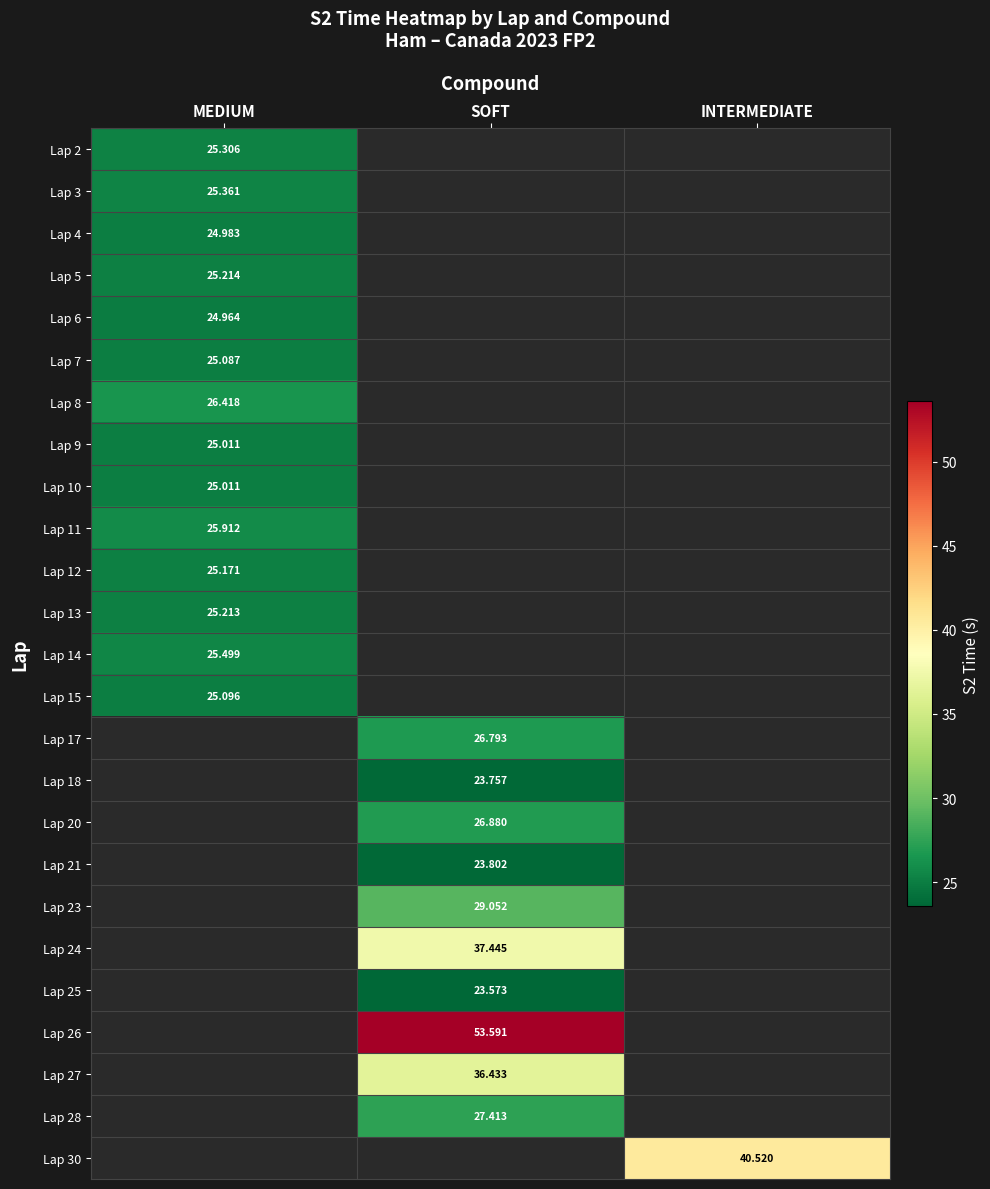

What is the maximum value for Lap 6?

25.0